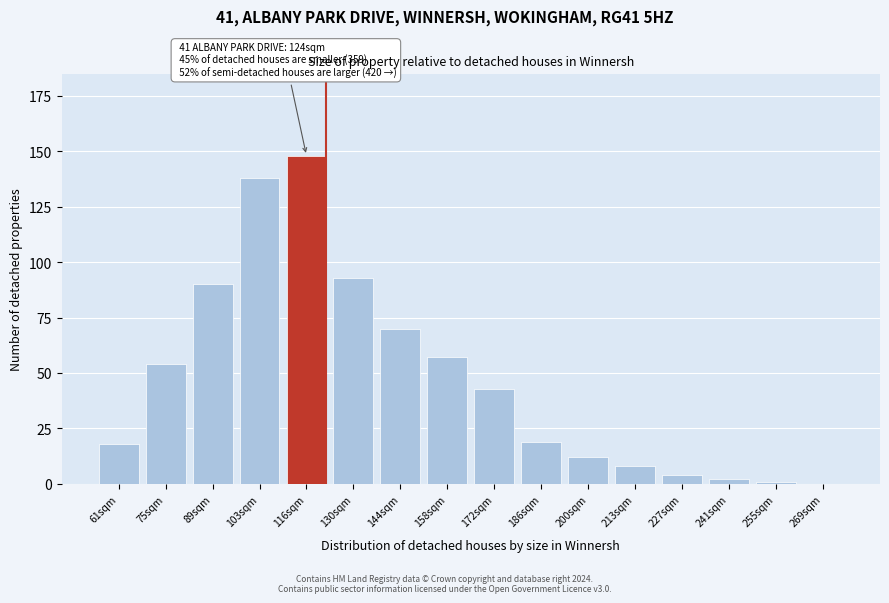

Reading left to right, what are all the values shown in this chart?

61sqm=18	75sqm=54	89sqm=90	103sqm=138	116sqm=148	130sqm=93	144sqm=70	158sqm=57	172sqm=43	186sqm=19	200sqm=12	213sqm=8	227sqm=4	241sqm=2	255sqm=1	269sqm=0